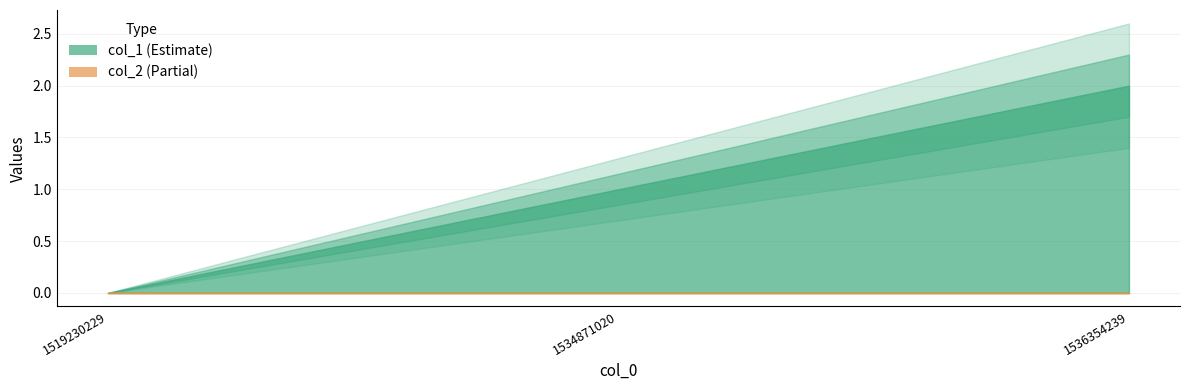

How many col_1 values are between 0 and 2?

3